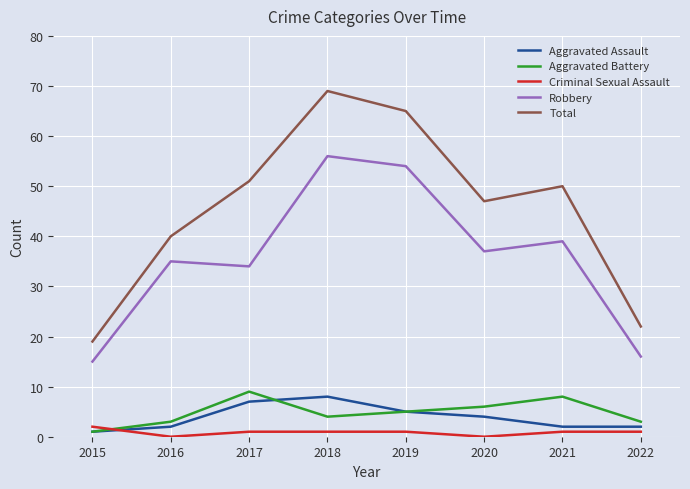

True or false: Aggravated Assault has a value of 2 at 2021.

True